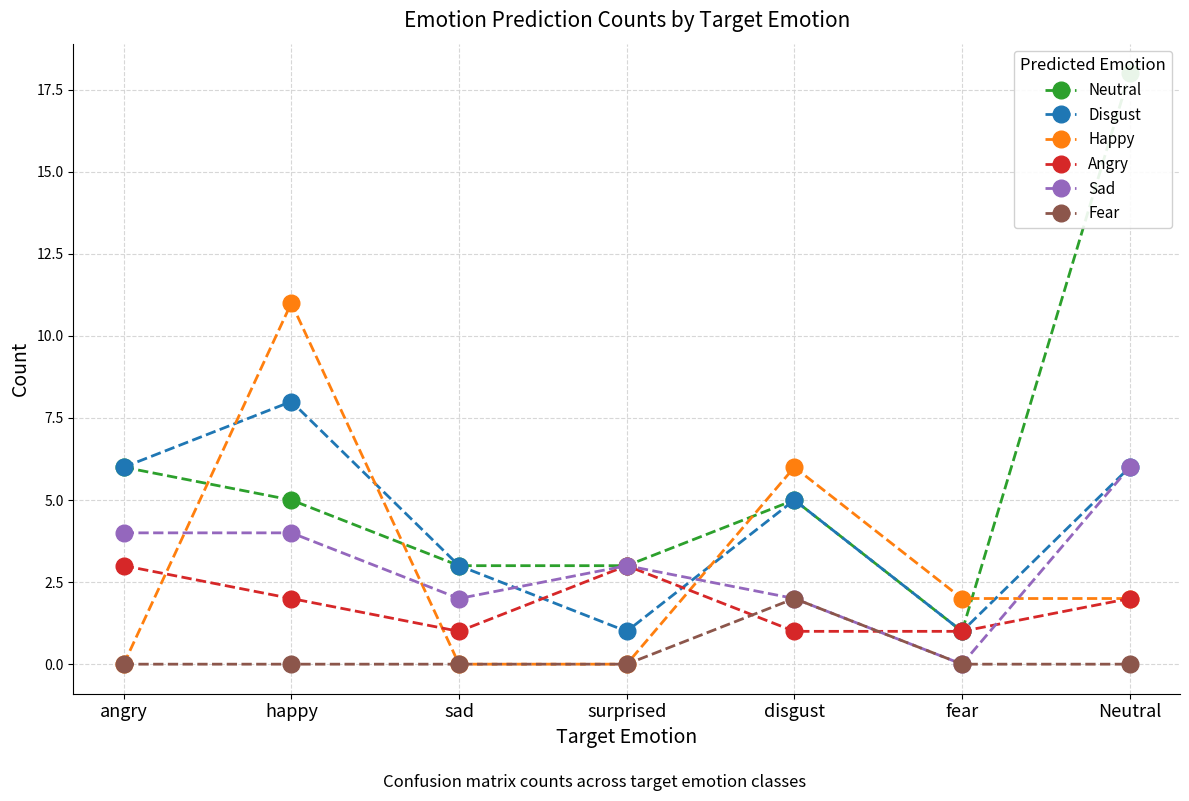

The value of Happy at surprised is -7. True or false?

False